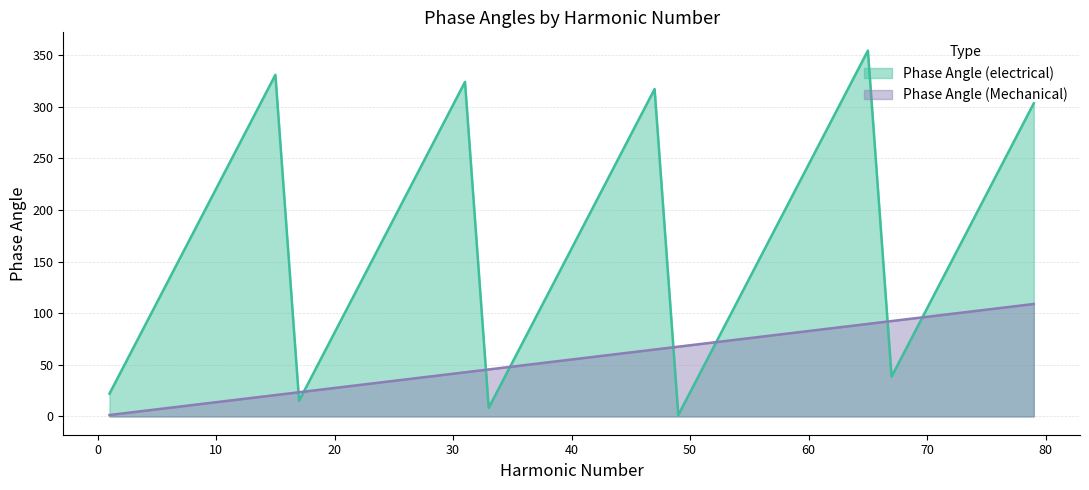

Between which two adjacent categories do Phase Angle (electrical) and Phase Angle (Mechanical) first intersect?

15 and 17